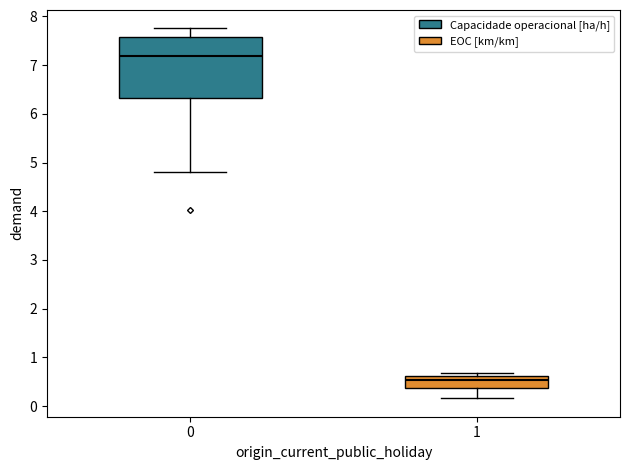

Which box has the lowest median line?

1